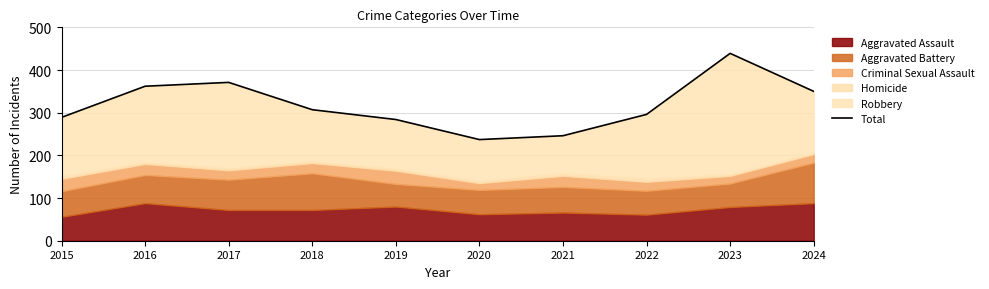

How many categories are shown in the chart?

10